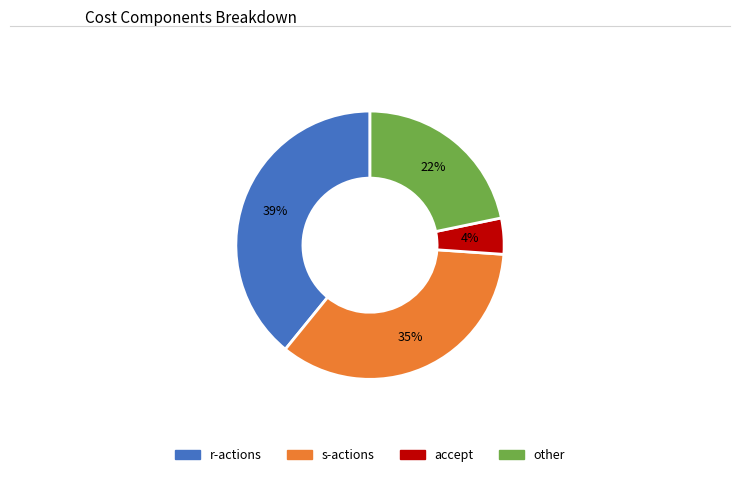

Does any single category account for the majority?

No